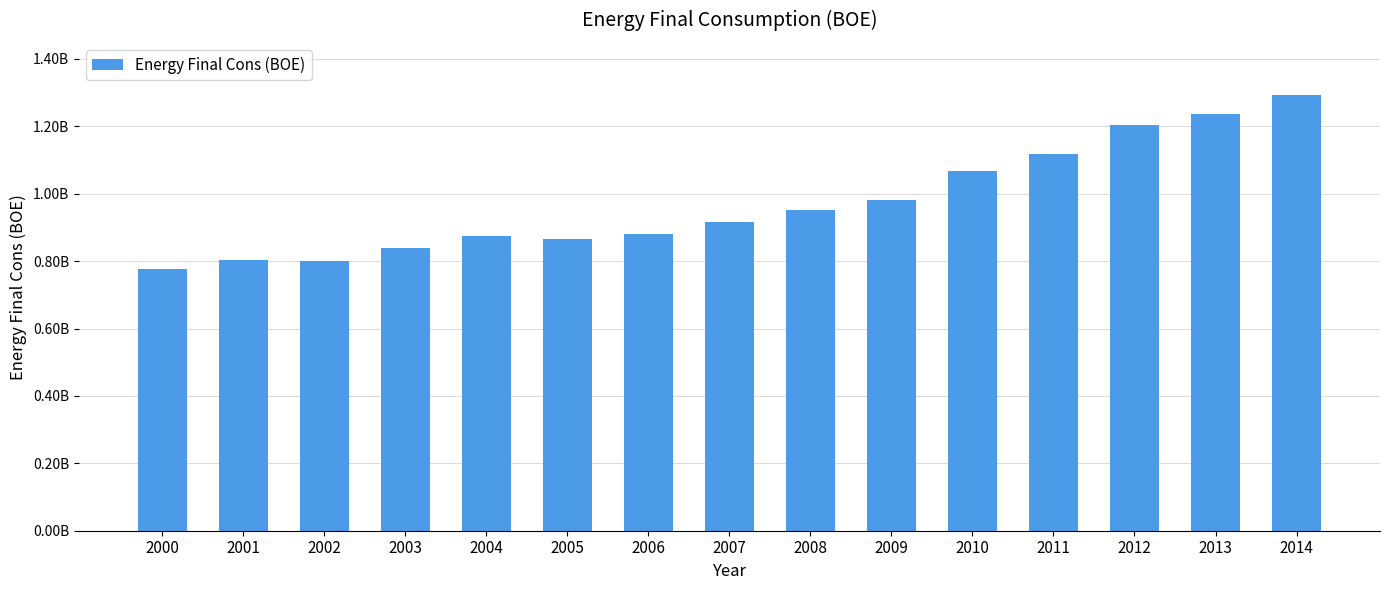

The chart shows a value of 175668908 at 2003. True or false?

False